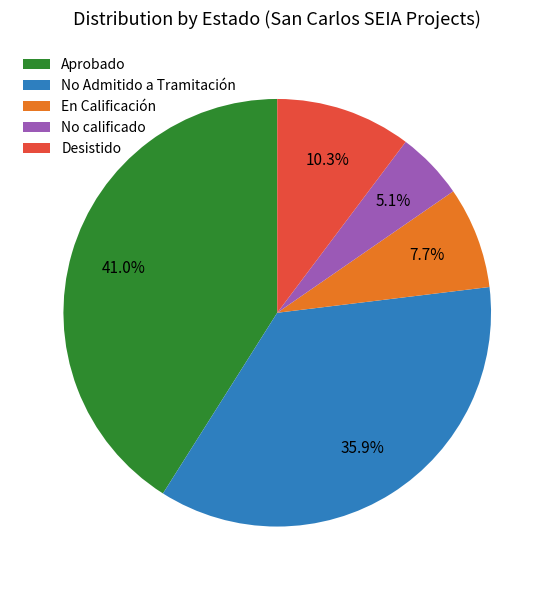

Which slice is the smallest?

No calificado